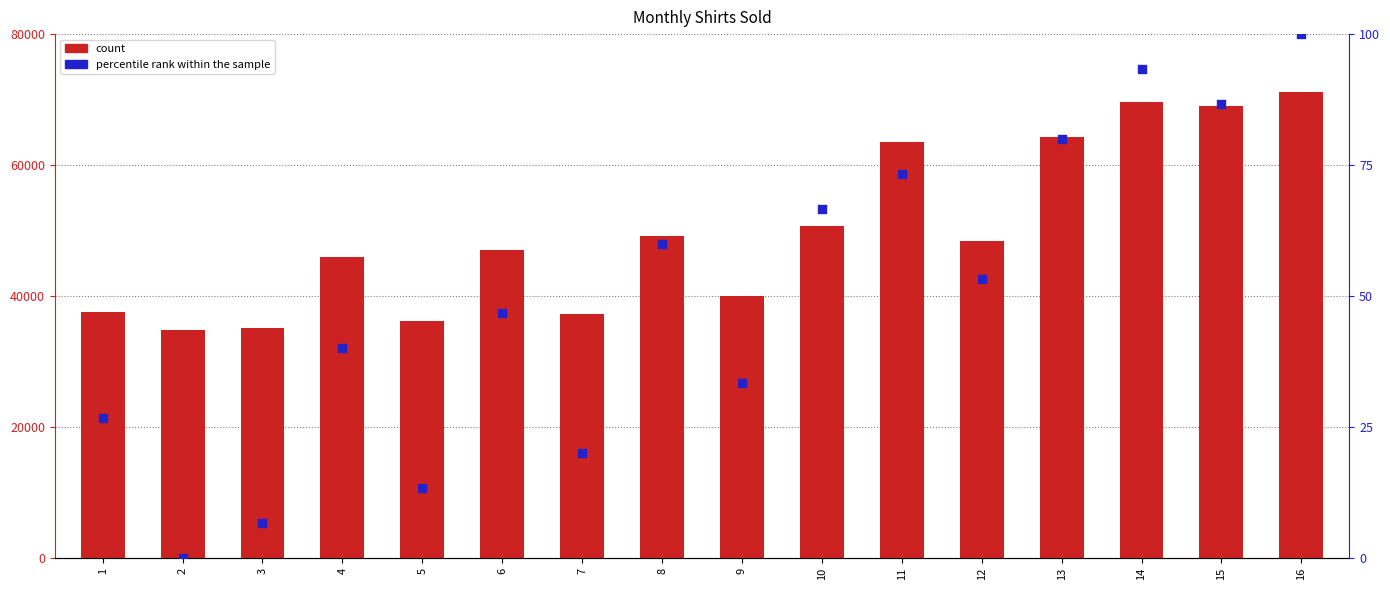

At which category is the sum across all series the highest?

16